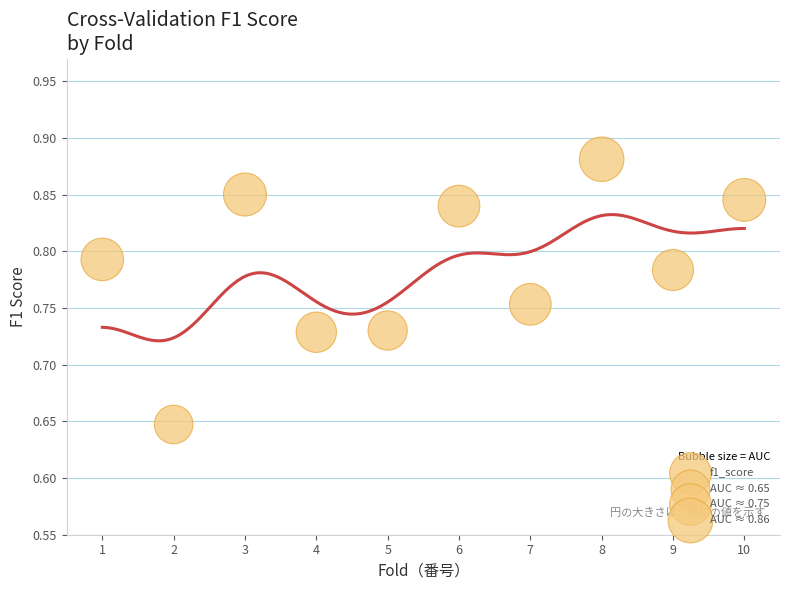

What is the average X value?

5.5